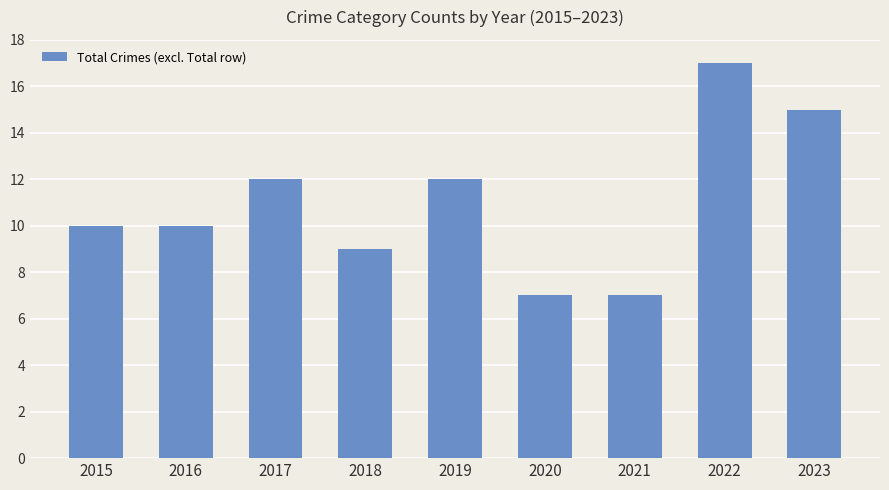

True or false: the data shows 4 at 2020.

False